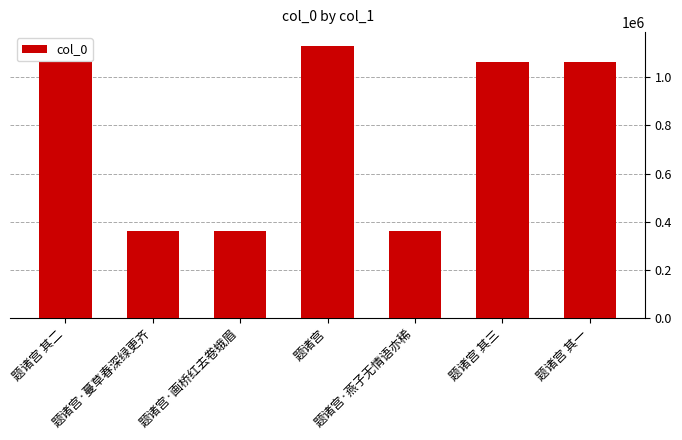

What is the change in value from 题诸宫·画桥红去卷蛾眉 to 题诸宫 其一?

+704736